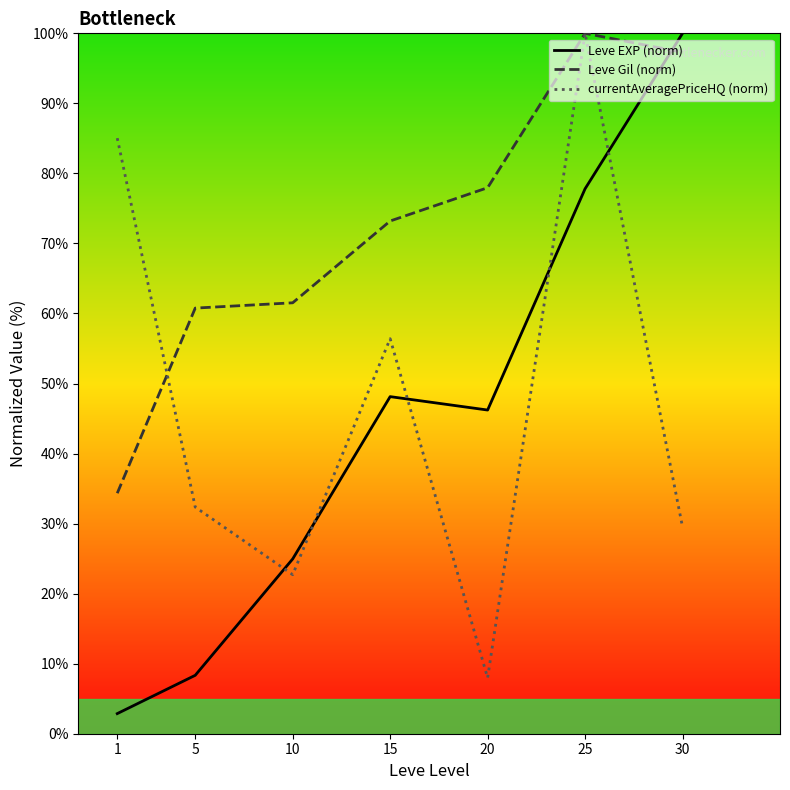

What is the value of the Leve EXP (norm) point at the 2nd from the left?

8.3